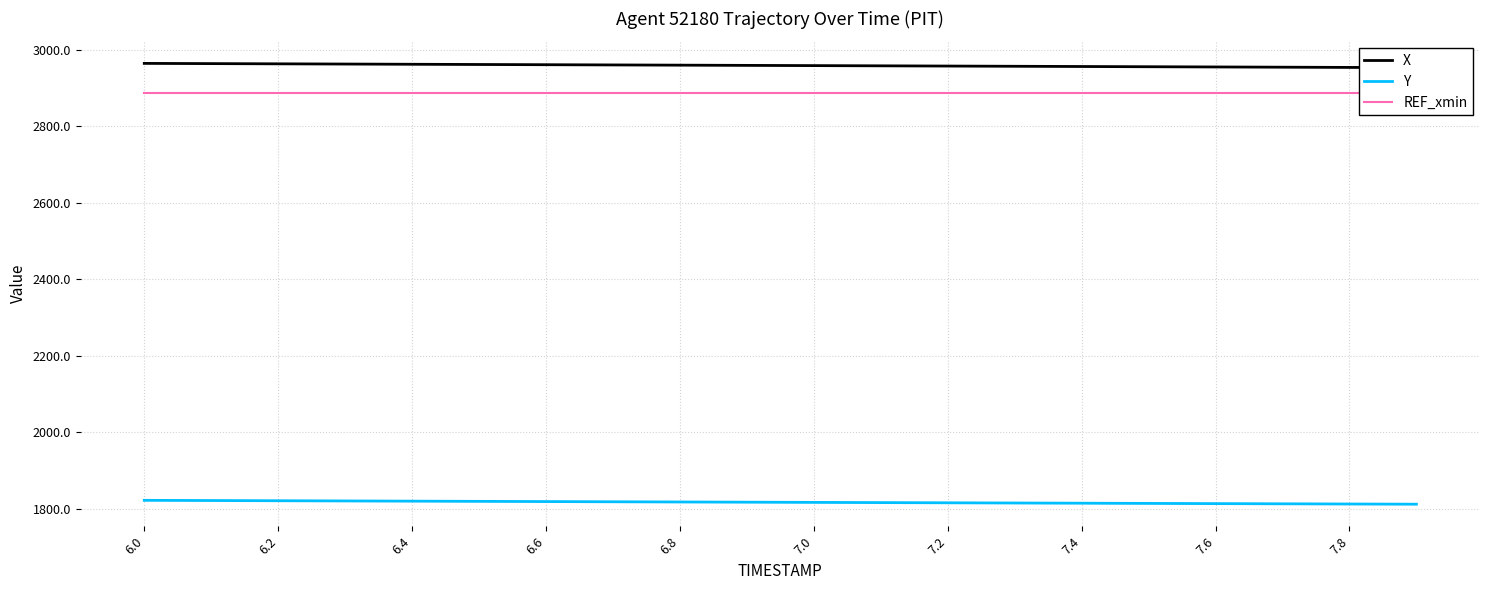

What is the maximum value for Y?

1822.7